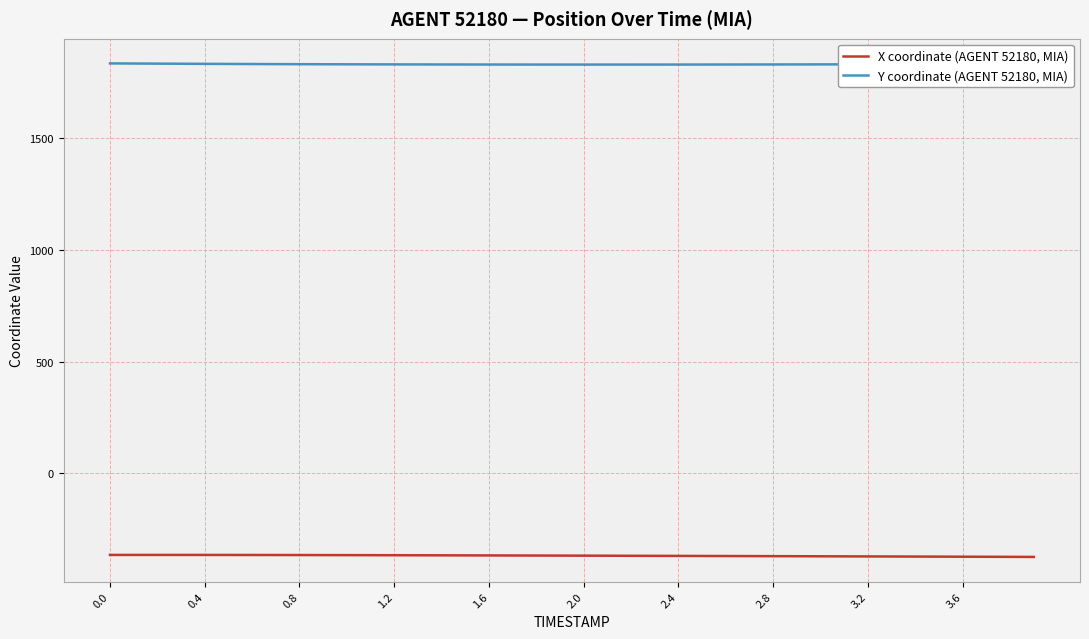

How many categories are shown in the chart?

40